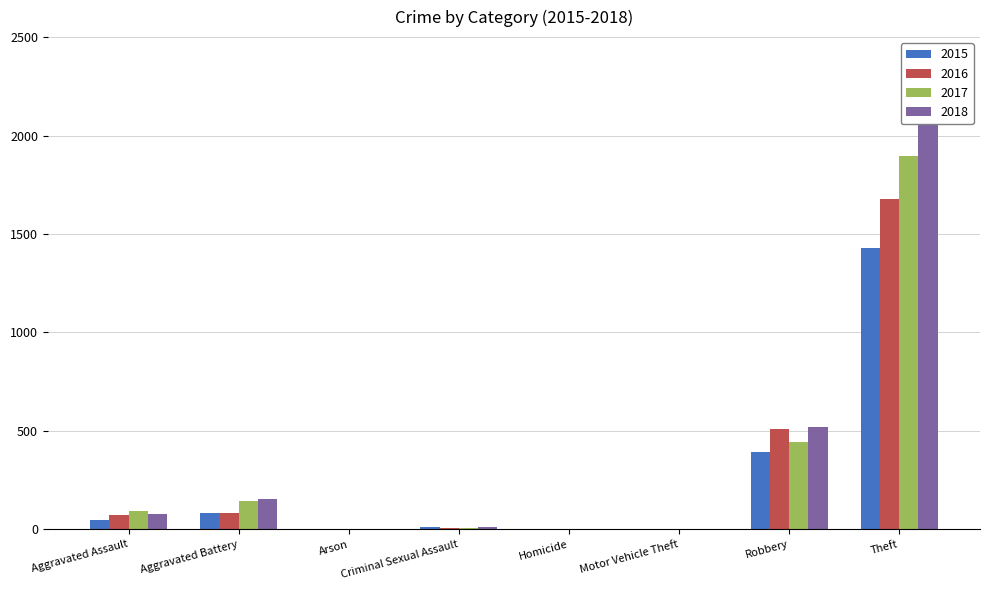

What is the value of the 2018 bar at the 6th from the left?

1